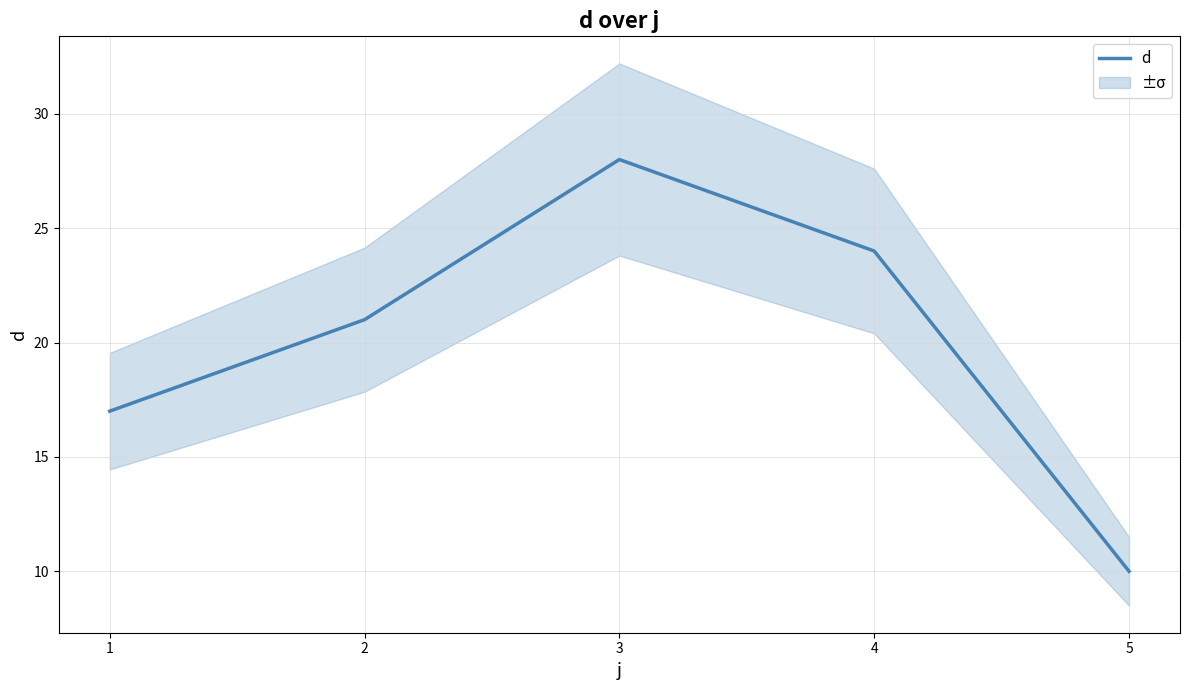

What is the change in value from 2 to 5?

-11